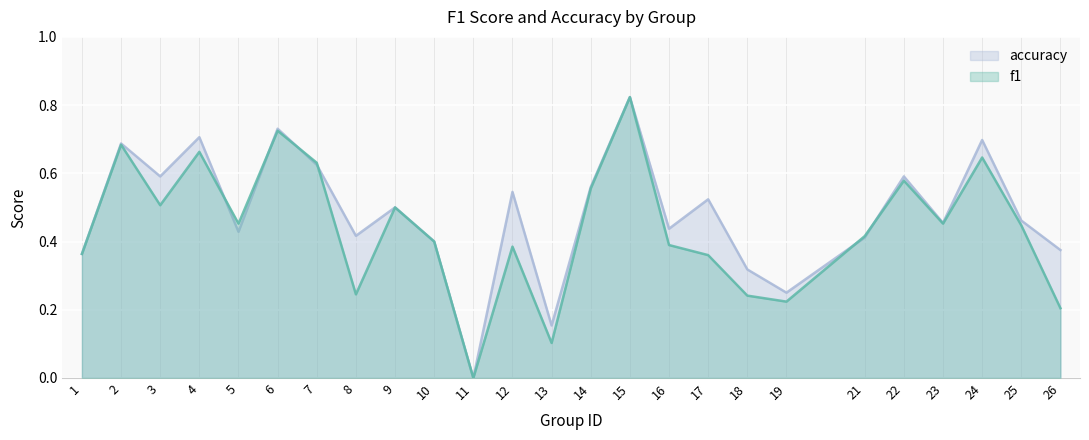

Count the f1 values in the range 0 to 1.

25